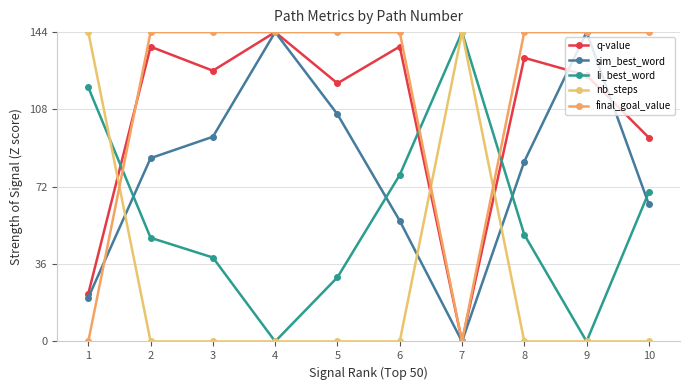

Reading left to right, list all the values displayed in this chart.

q-value: 22.3	137.2	126.0	144.0	120.2	137.3	0.0	132.0	123.9	94.9
sim_best_word: 20.4	85.3	95.3	144.0	105.8	56.2	0.0	83.8	144.0	63.8
li_best_word: 118.3	48.3	39.1	0.0	29.9	77.5	144.0	49.7	0.0	69.5
nb_steps: 144.0	0.0	0.0	0.0	0.0	0.0	144.0	0.0	0.0	0.0
final_goal_value: 0.0	144.0	144.0	144.0	144.0	144.0	0.0	144.0	144.0	144.0